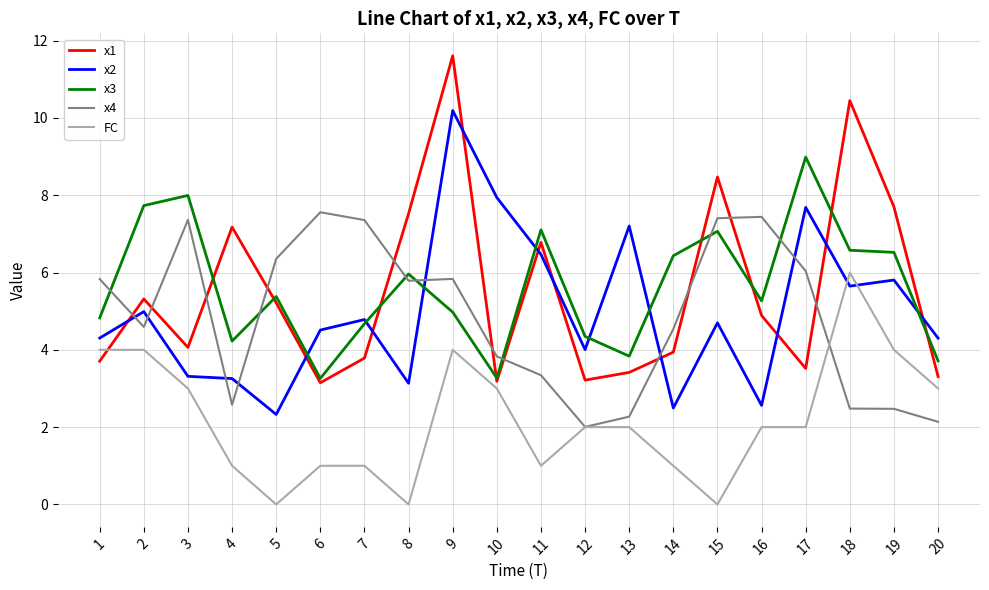

Which series changed the most between 3 and 12?

x4